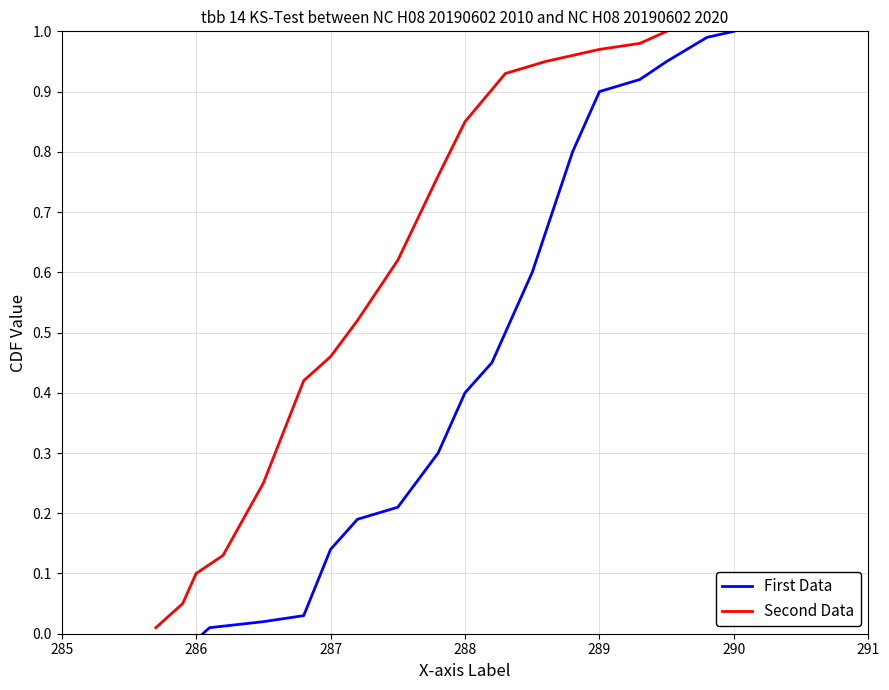

How many positive values does the First Data series have?

16